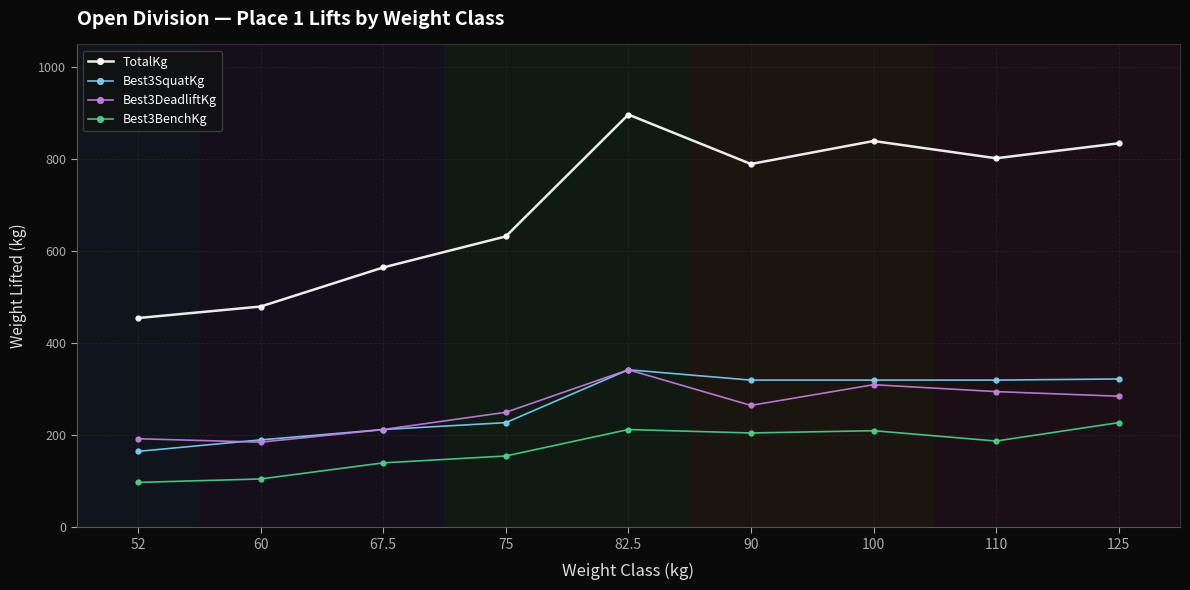

What is the average value of the Best3DeadliftKg series?

259.7